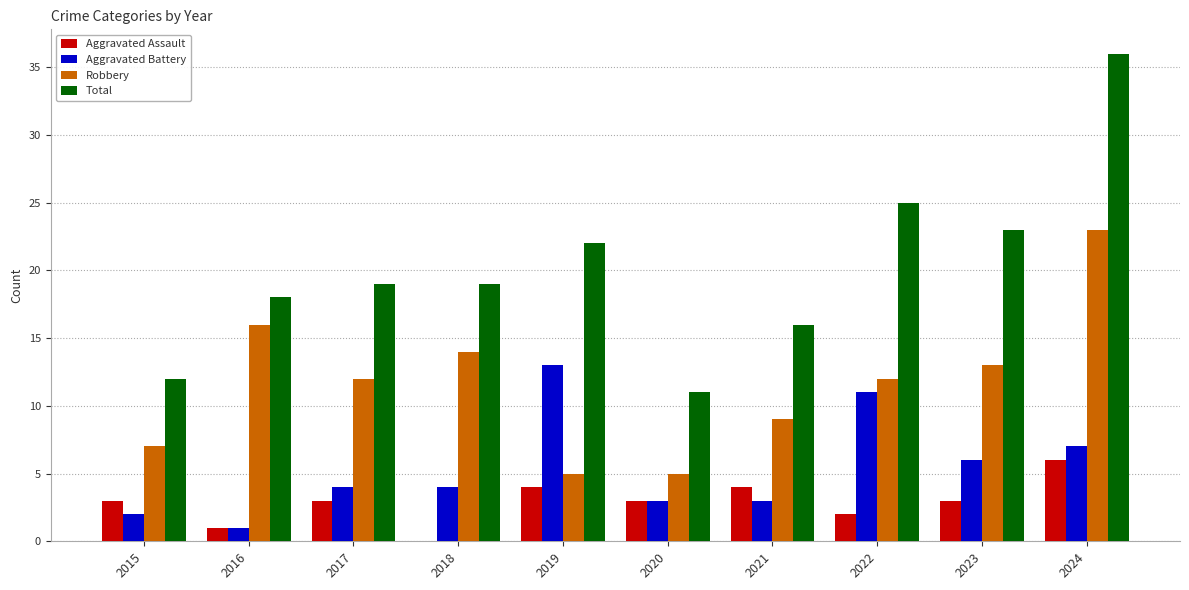

How many data points does each series have?

10